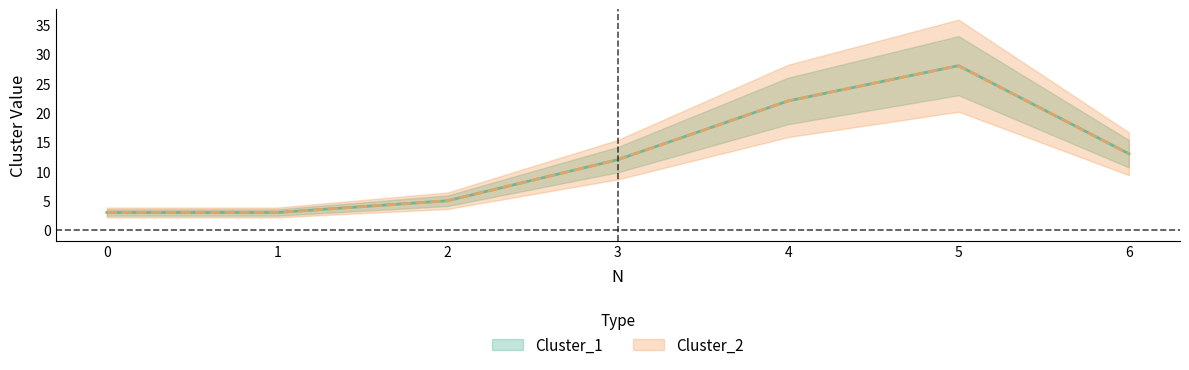

How many lines are shown in the chart?

2